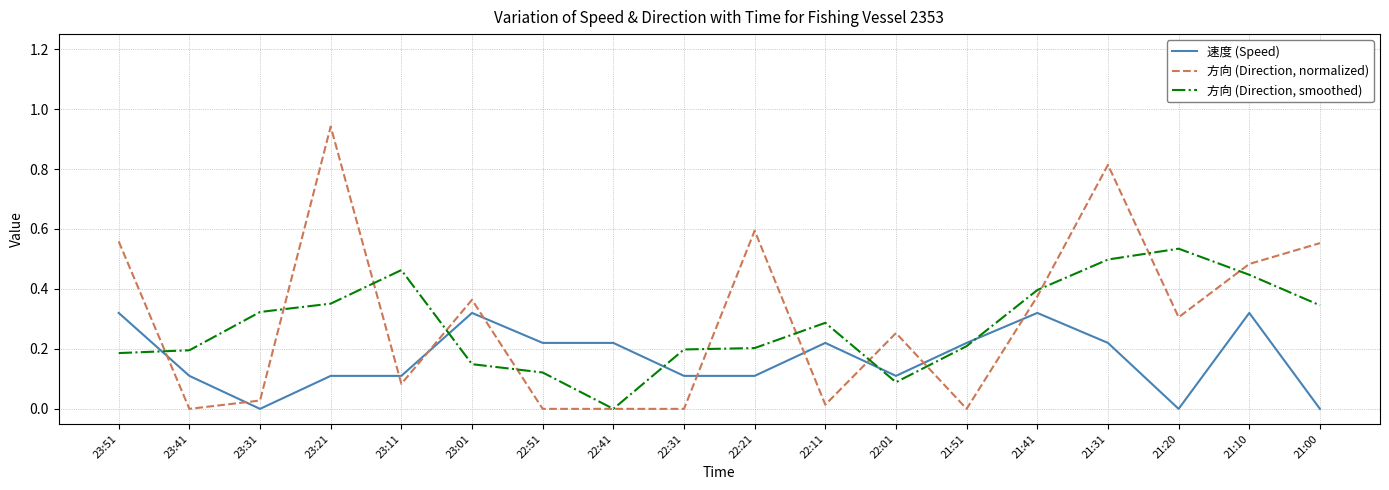

Is the value of 方向 (Direction, smoothed) at 21:41 greater than the value of 方向 (Direction, normalized) at 23:31?

Yes